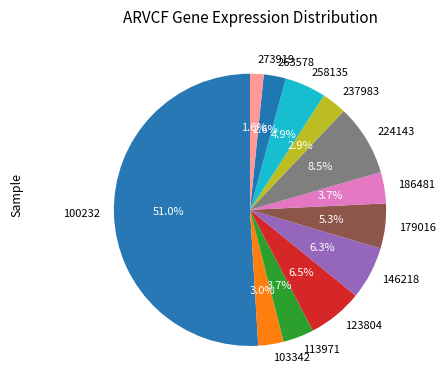

To the nearest percent, what is the average slice percentage?

8%